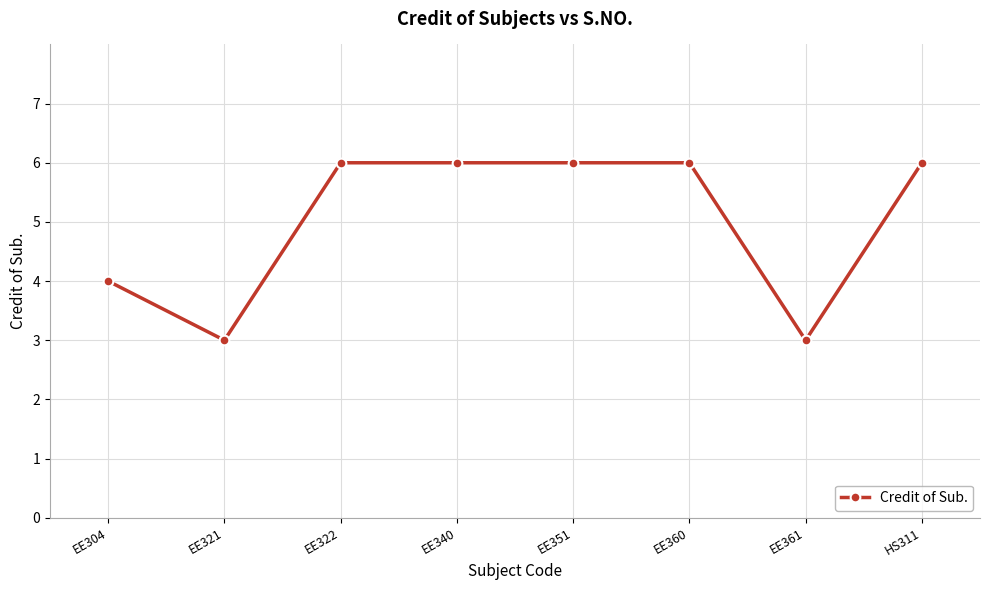

What is the change in value from EE322 to EE361?

-3